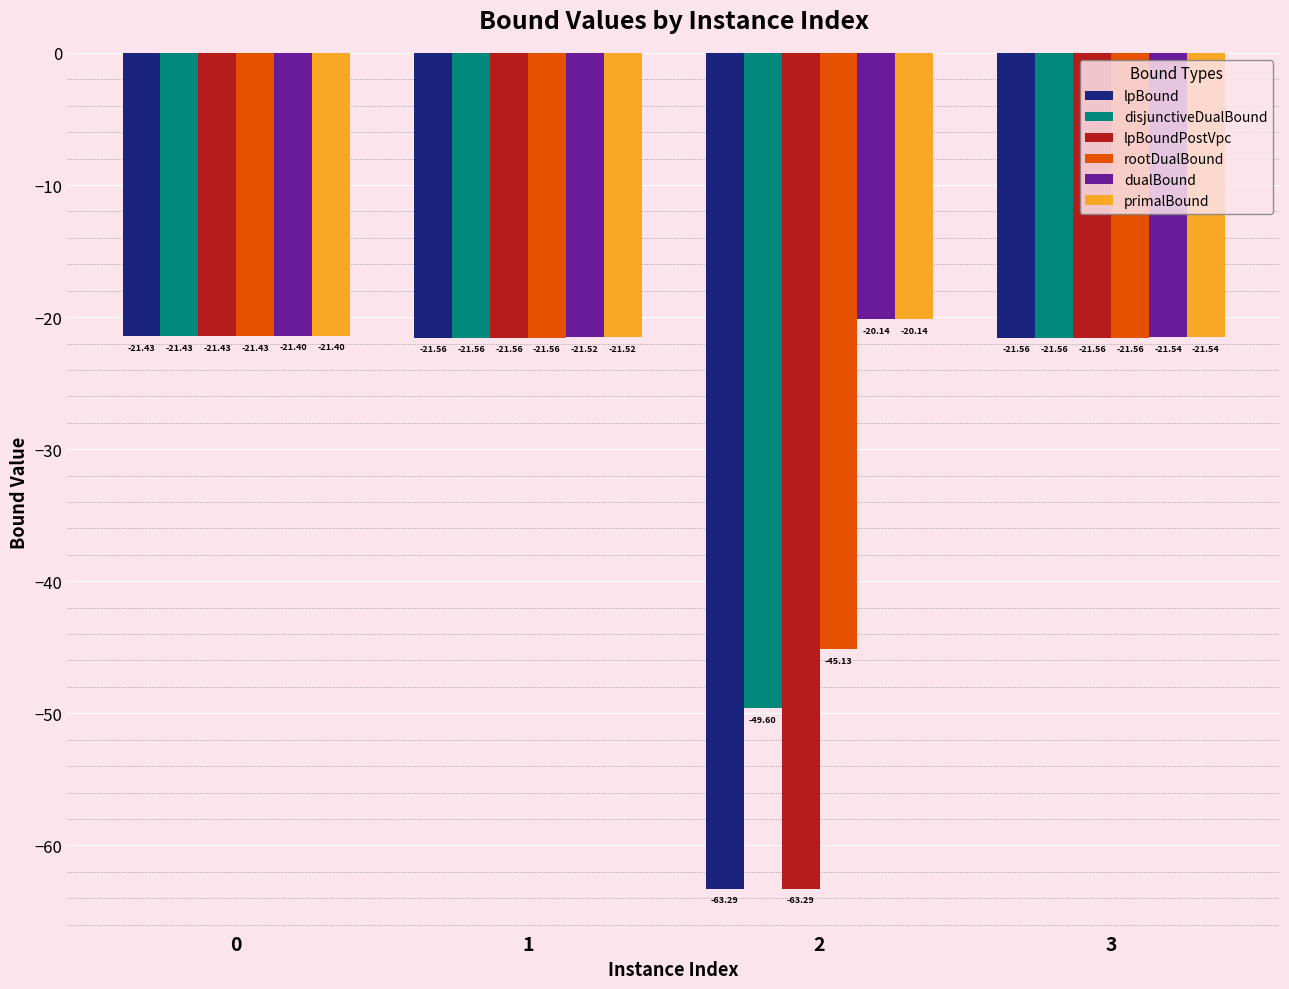

What is the total value across all series at 3?

-129.3